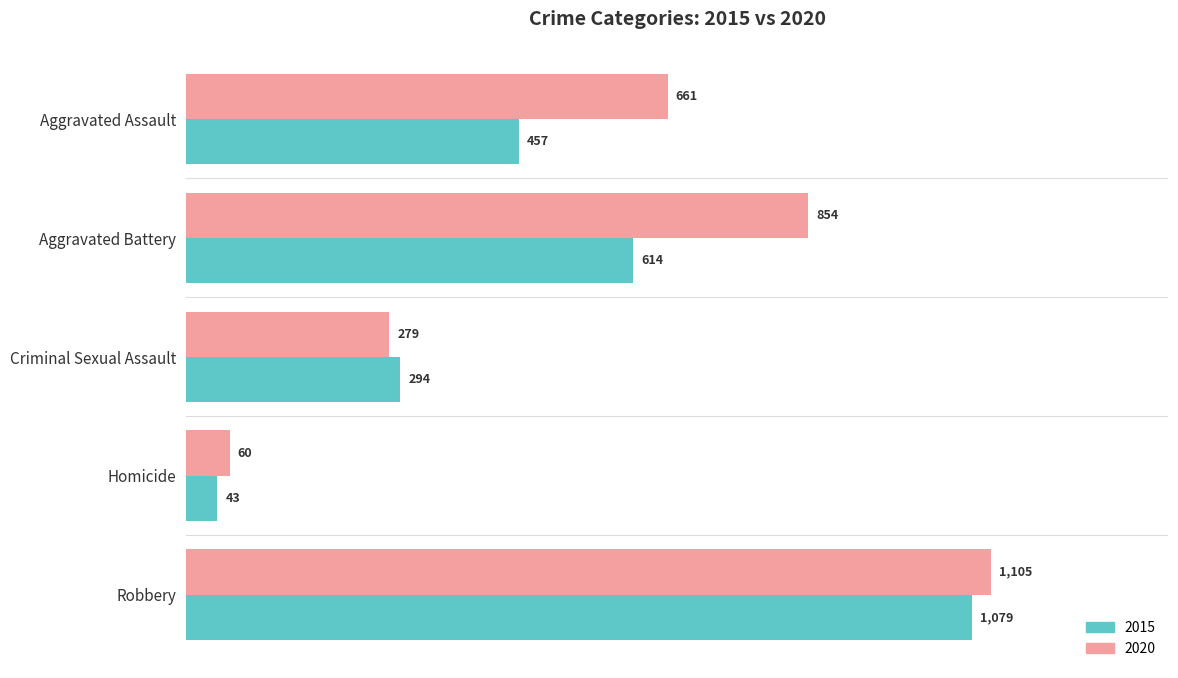

What is the highest value of the 2015 series?

1079